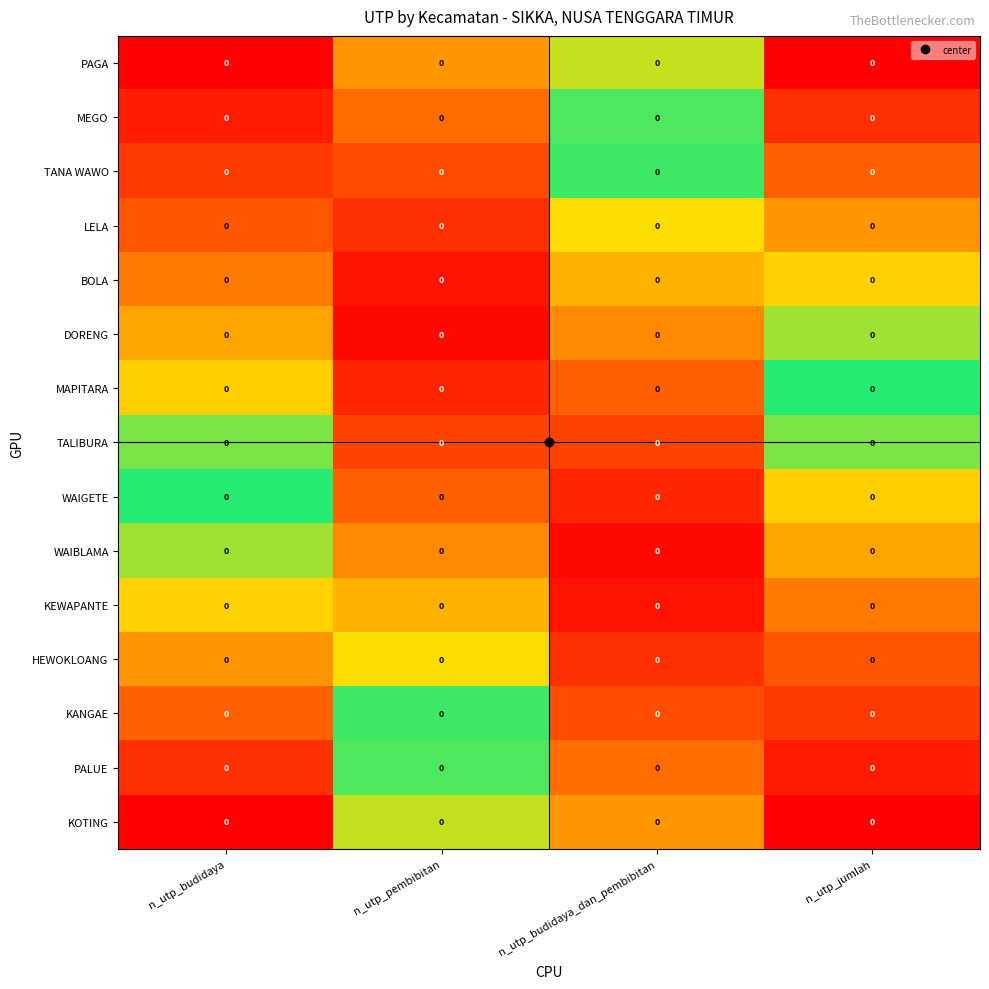

At n_utp_jumlah, list the series in order from largest to smallest.

PAGA, MEGO, TANA WAWO, LELA, BOLA, DORENG, MAPITARA, TALIBURA, WAIGETE, WAIBLAMA, KEWAPANTE, HEWOKLOANG, KANGAE, PALUE, KOTING